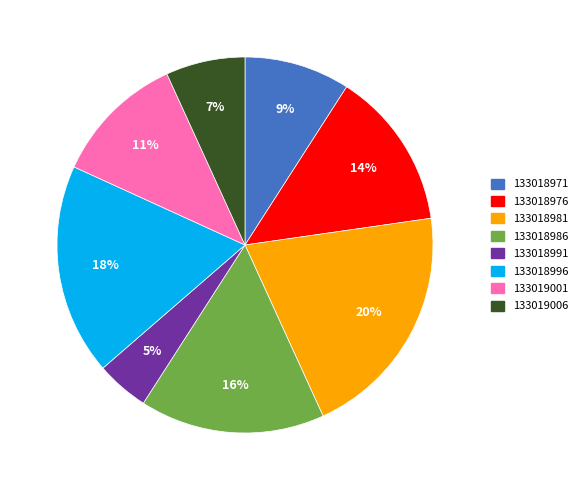

What is the ratio of the value at 133018976 to the value at 133018981?

0.7